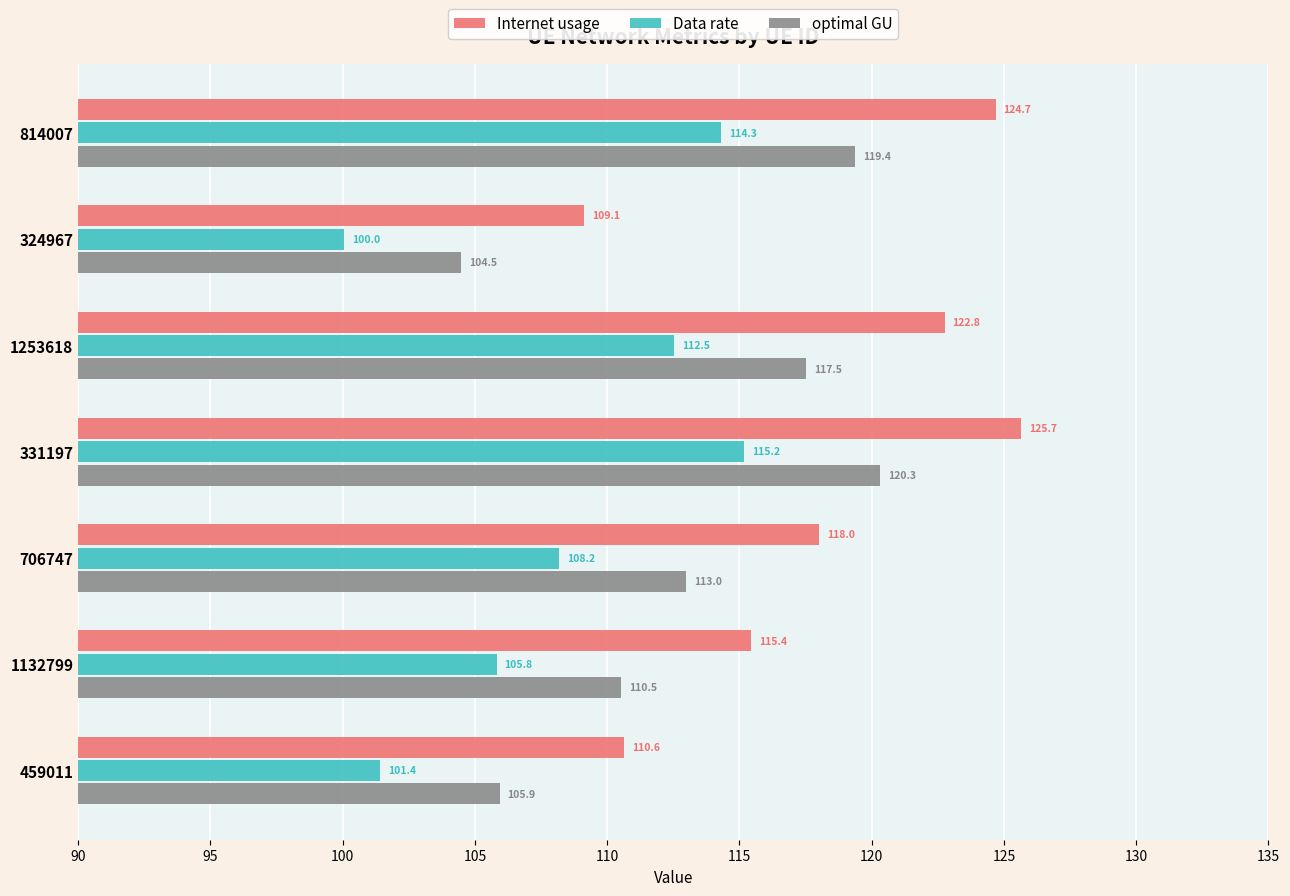

How many values in the optimal GU series are below 112?

3